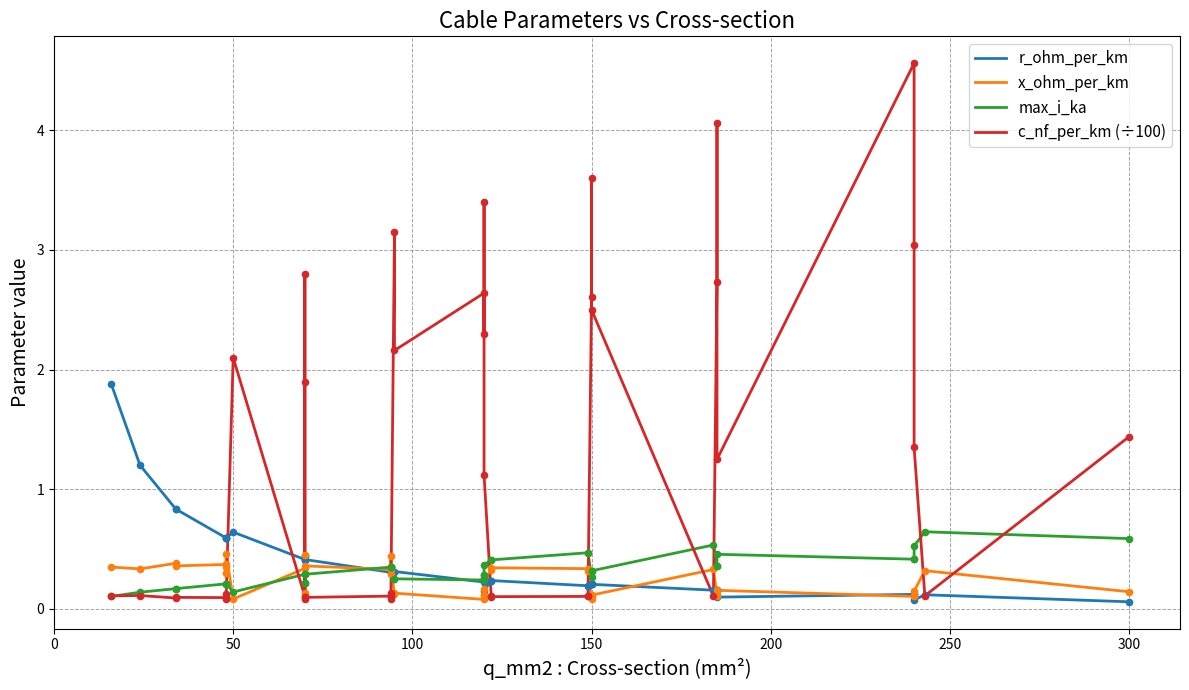

Which series contains the lowest Y value?

r_ohm_per_km